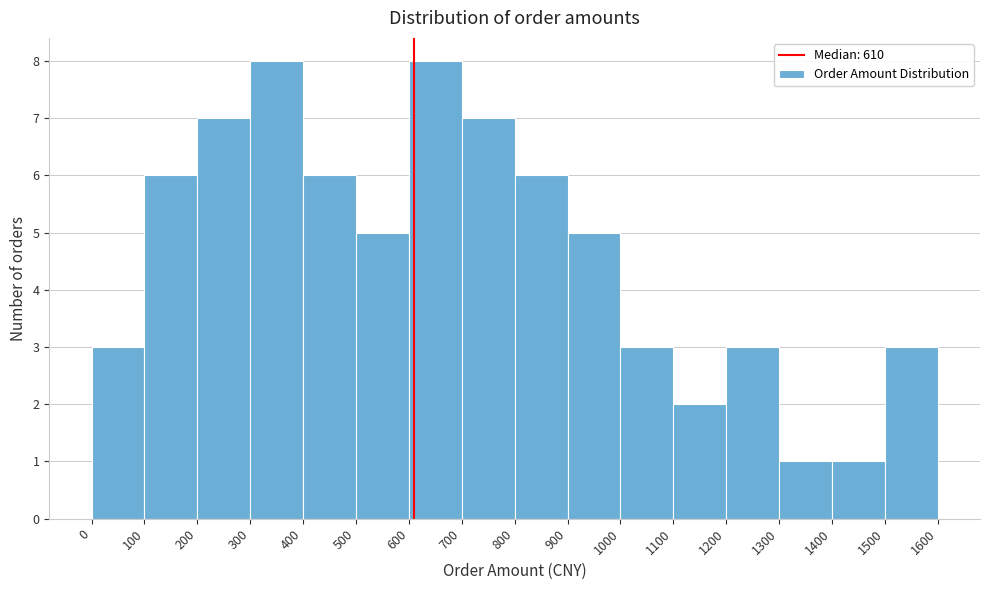

Reading left to right, list every bar in this chart as the range it spans on the x-axis followed by its height. The values are not printed on the chart, so give them approximately, as read against the axis.

0 to 100: 3
100 to 200: 6
200 to 300: 7
300 to 400: 8
400 to 500: 6
500 to 600: 5
600 to 700: 8
700 to 800: 7
800 to 900: 6
900 to 1000: 5
1000 to 1100: 3
1100 to 1200: 2
1200 to 1300: 3
1300 to 1400: 1
1400 to 1500: 1
1500 to 1600: 3